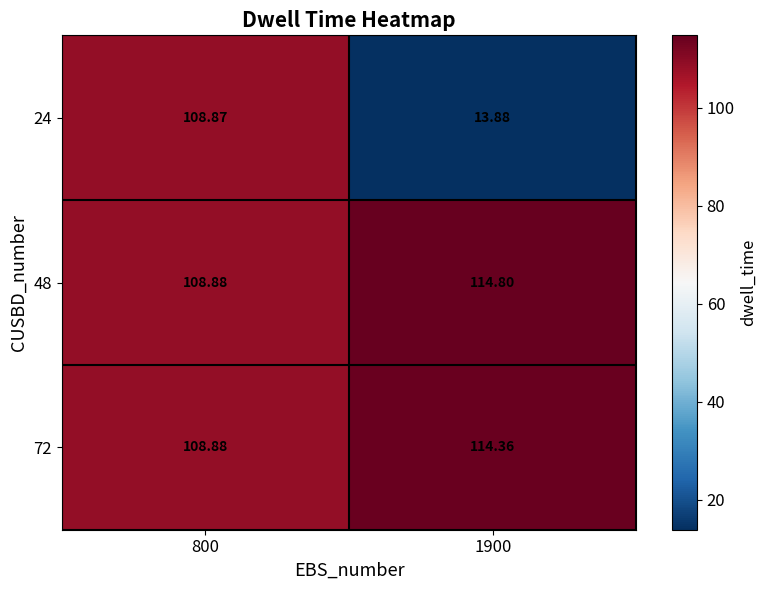

Is the value of 48 at 1900 greater than the value of 72 at 800?

Yes